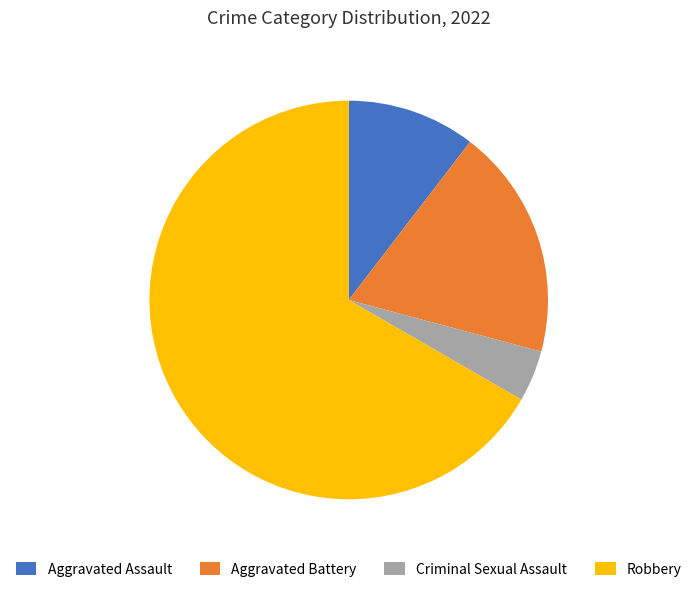

Which slice is the smallest?

Criminal Sexual Assault